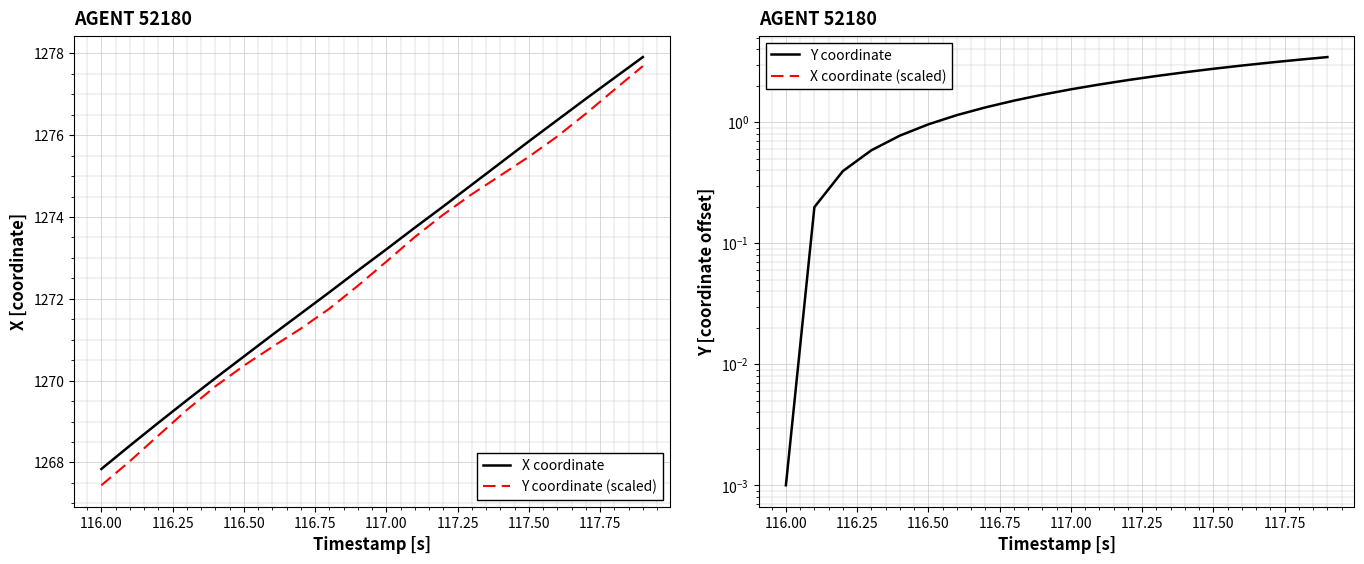

True or false: Y coordinate and X coordinate intersect in this chart.

False